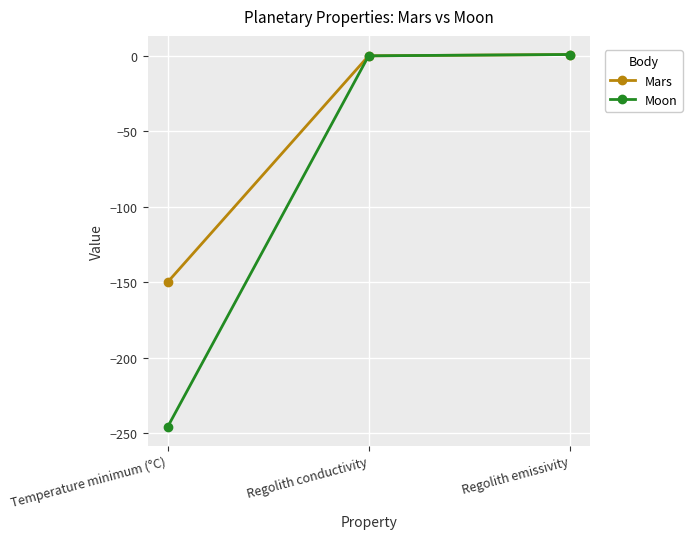

At which label does Mars first exceed 0?

Regolith conductivity